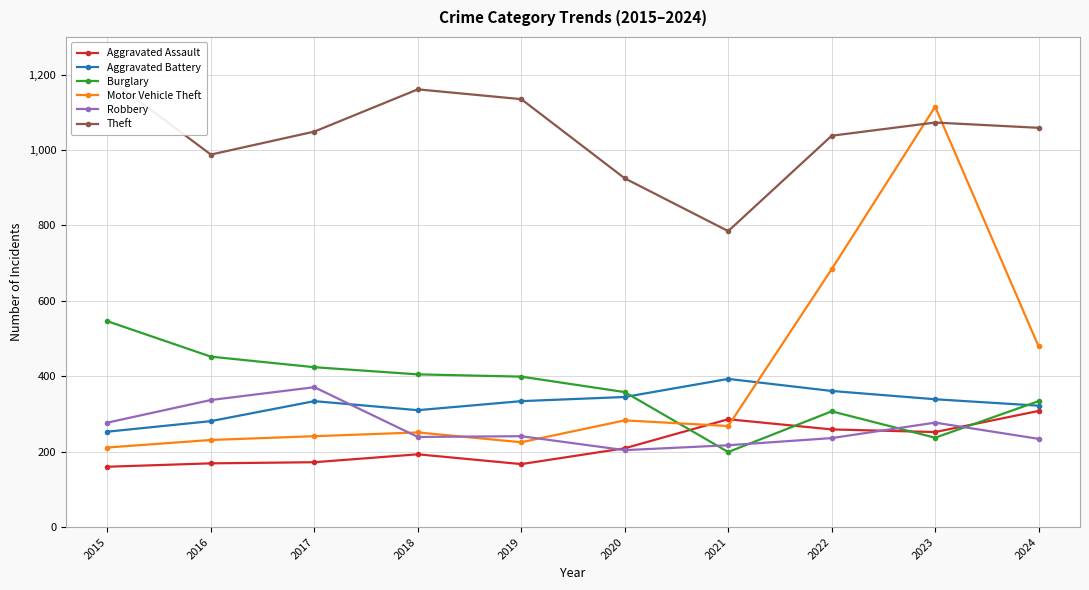

Which series has the largest total across all categories?

Theft